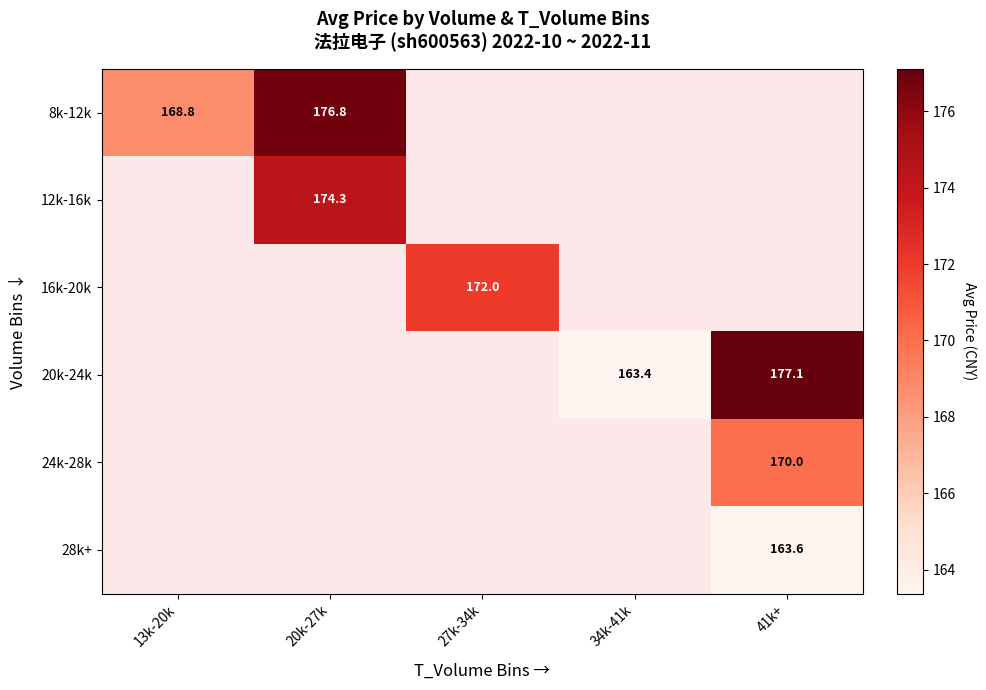

Count the number of categories in the chart.

5